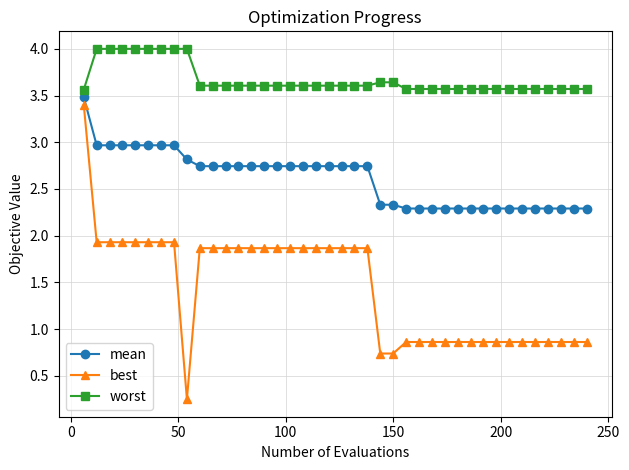

Which series has the largest range (max minus min)?

best